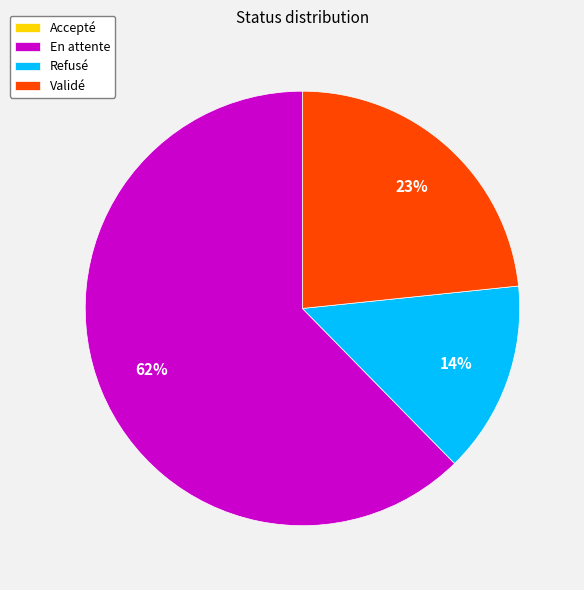

Between Refusé and En attente, which is larger?

En attente